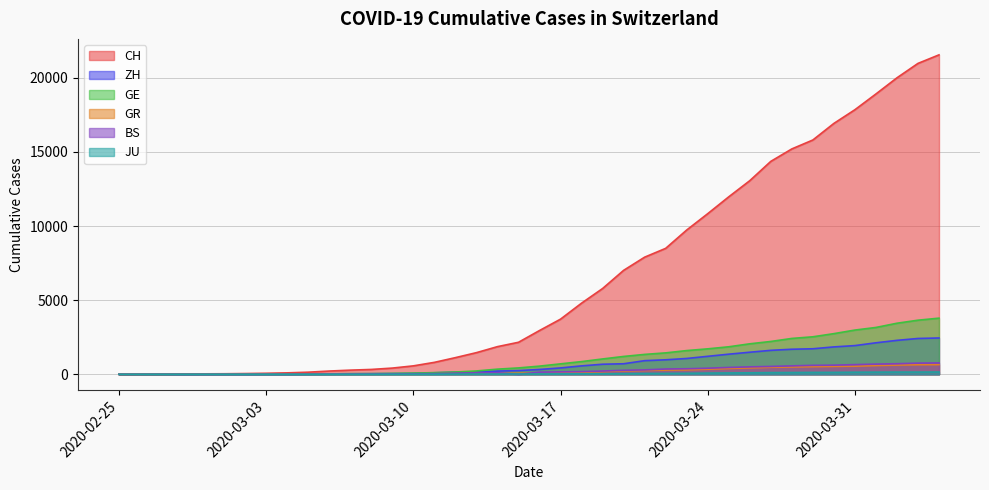

True or false: GE and JU intersect in this chart.

False